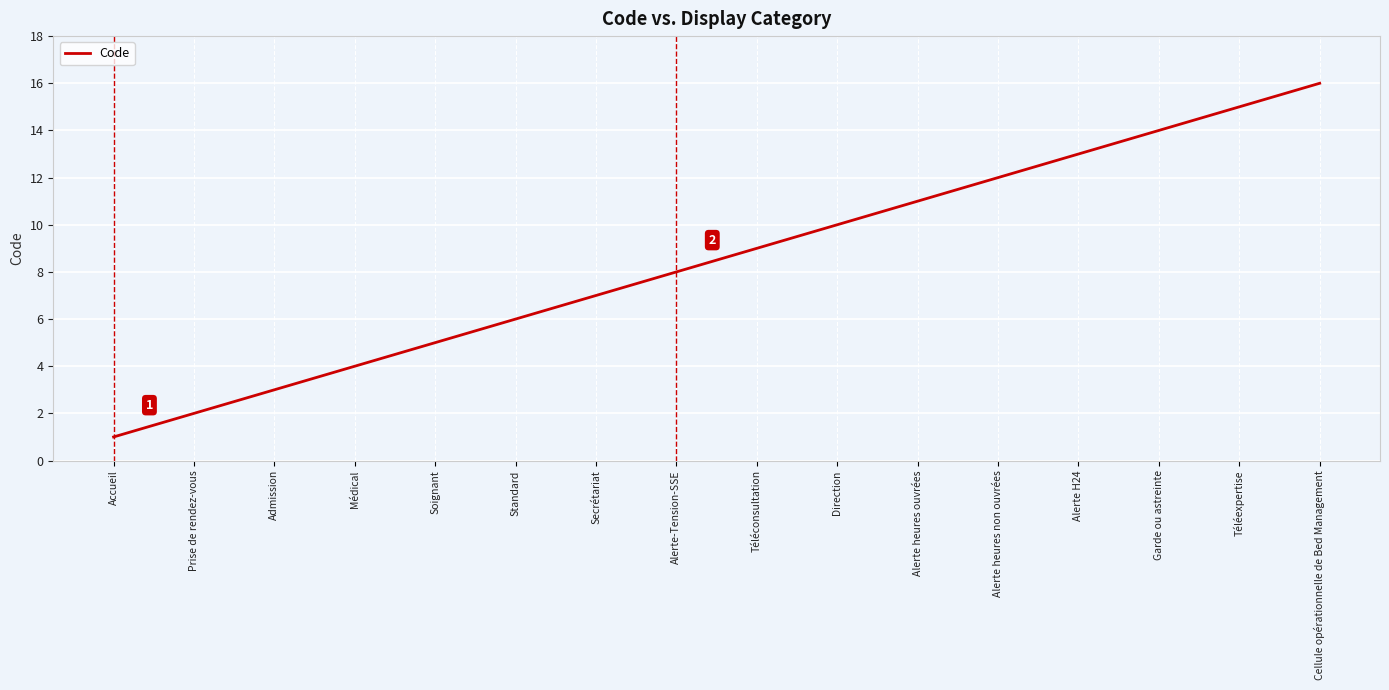

What is the difference between the values at Direction and Accueil?

9